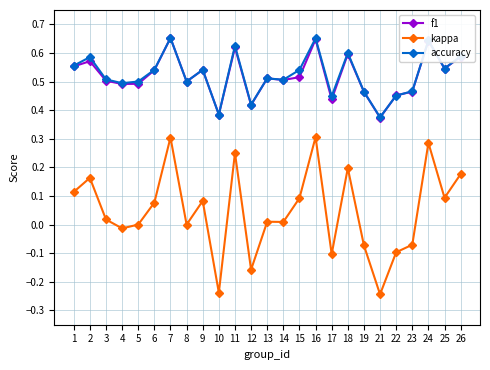

Count the number of data series in this chart.

3